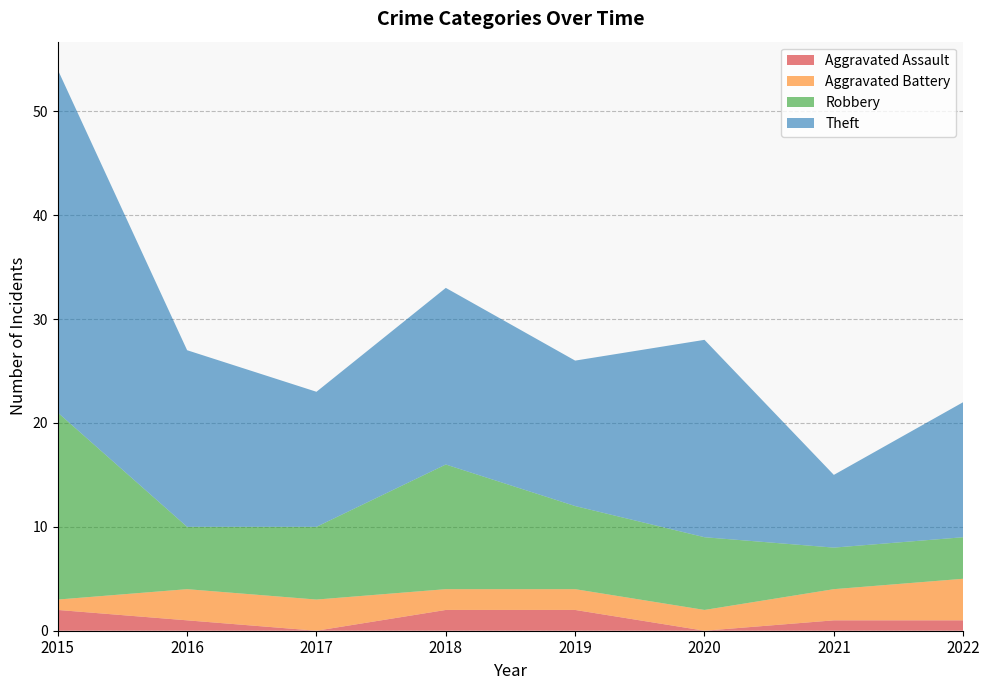

Reading left to right, what are all the values shown in this chart?

Aggravated Assault: 2015=2	2016=1	2017=0	2018=2	2019=2	2020=0	2021=1	2022=1
Aggravated Battery: 2015=1	2016=3	2017=3	2018=2	2019=2	2020=2	2021=3	2022=4
Robbery: 2015=18	2016=6	2017=7	2018=12	2019=8	2020=7	2021=4	2022=4
Theft: 2015=33	2016=17	2017=13	2018=17	2019=14	2020=19	2021=7	2022=13